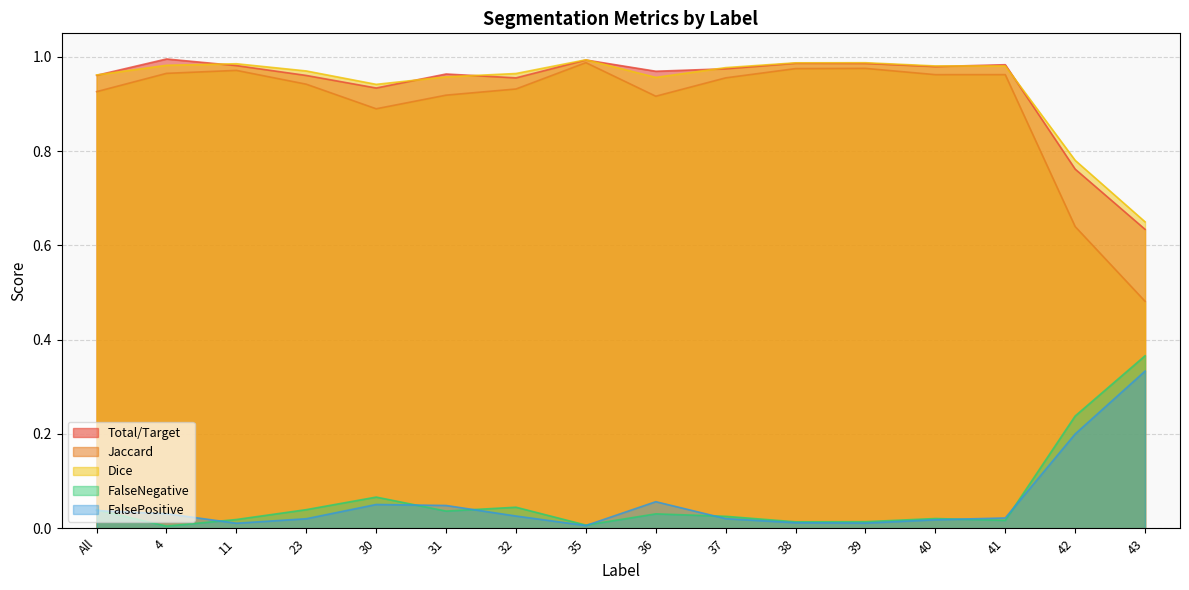

What is the maximum value shown in the chart?

1.0